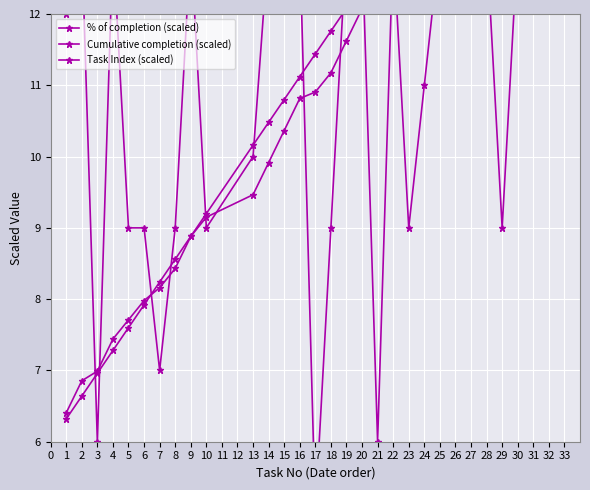

What is the highest value of the % of completion (scaled) series?

13.0